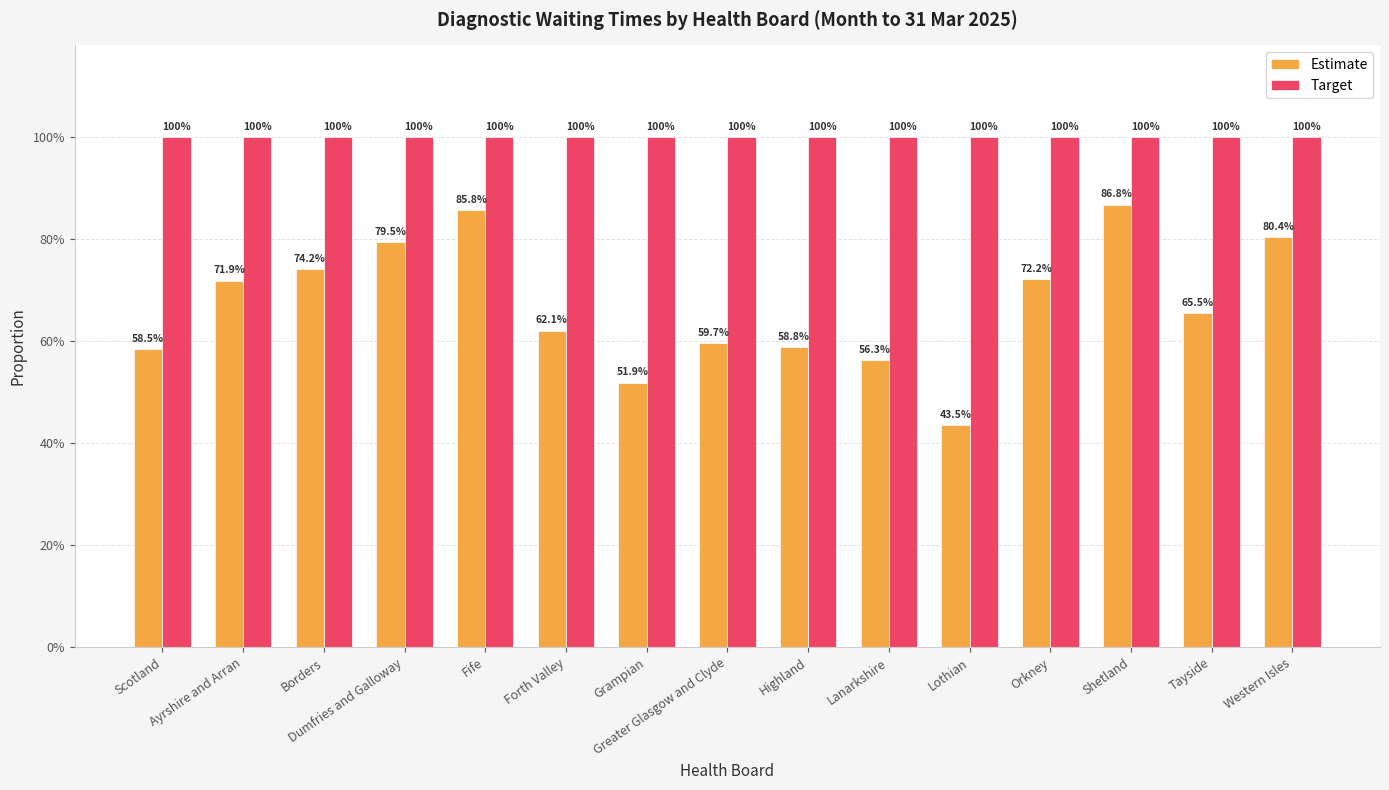

List the series in order of their overall mean, highest first.

Target, Estimate